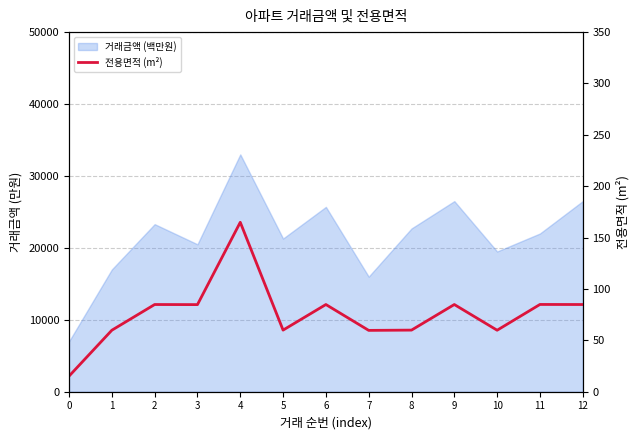

Count the number of values greater than 84.

7